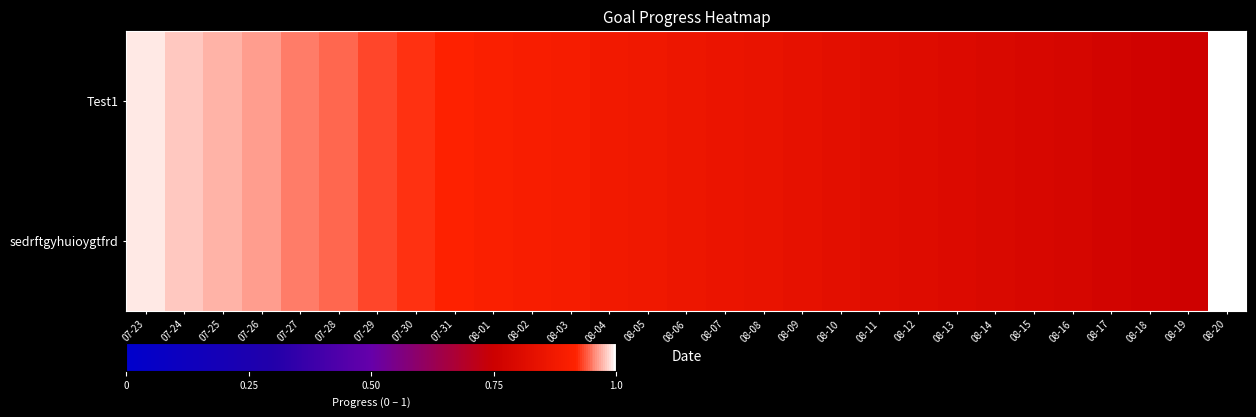

Rank the series by their maximum value, from highest to lowest.

Test1, sedrftgyhuioygtfrd